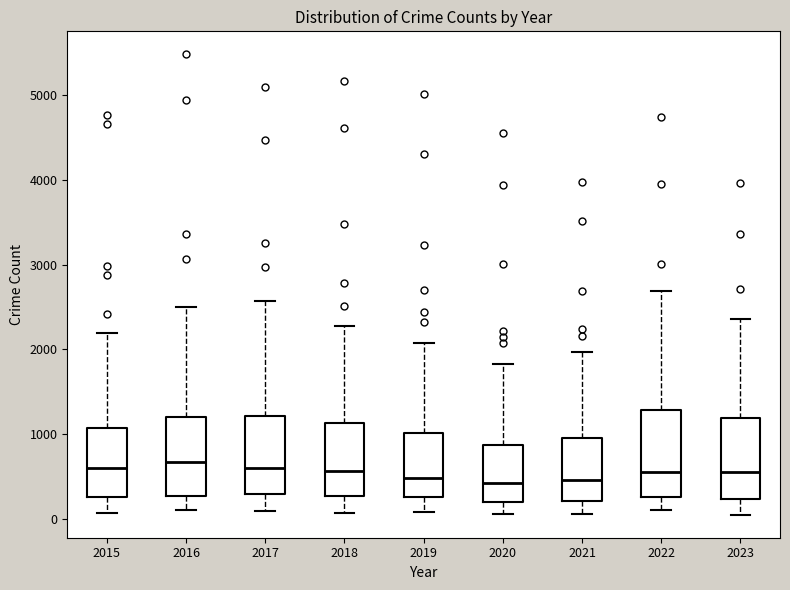

Reading left to right, transcribe this box plot: for each box, give where its median line is, the range the box spans, and where its two whiskers end, as read against the y-axis. The values are not printed on the chart, so give them approximately, as read against the axis.

2015: median 600, box 300 to 1100, whiskers 100 to 2200
2016: median 700, box 300 to 1200, whiskers 100 to 2500
2017: median 600, box 300 to 1200, whiskers 100 to 2600
2018: median 600, box 300 to 1100, whiskers 100 to 2300
2019: median 500, box 300 to 1000, whiskers 100 to 2100
2020: median 400, box 200 to 900, whiskers 100 to 1800
2021: median 500, box 200 to 900, whiskers 100 to 2000
2022: median 600, box 300 to 1300, whiskers 100 to 2700
2023: median 500, box 200 to 1200, whiskers 0 to 2400